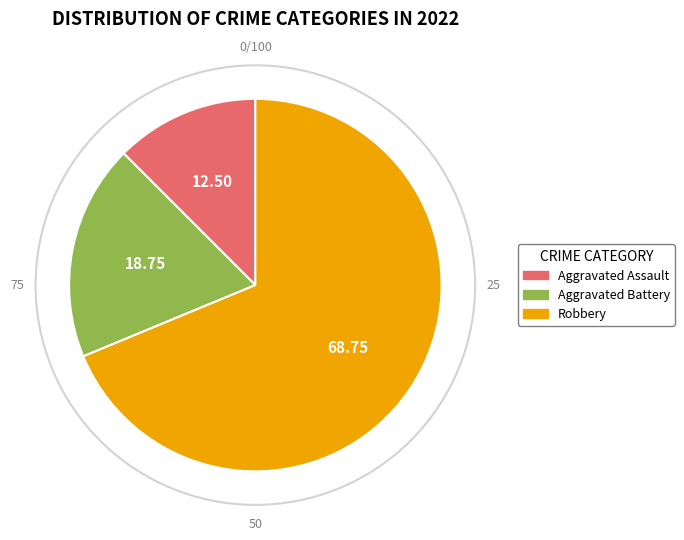

Is there any slice that represents more than half of the pie?

Yes